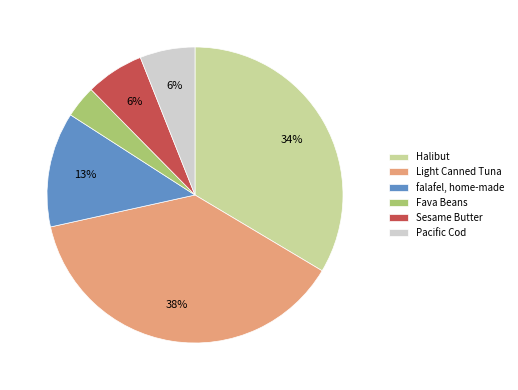

True or false: Halibut accounts for 48% of the total.

False